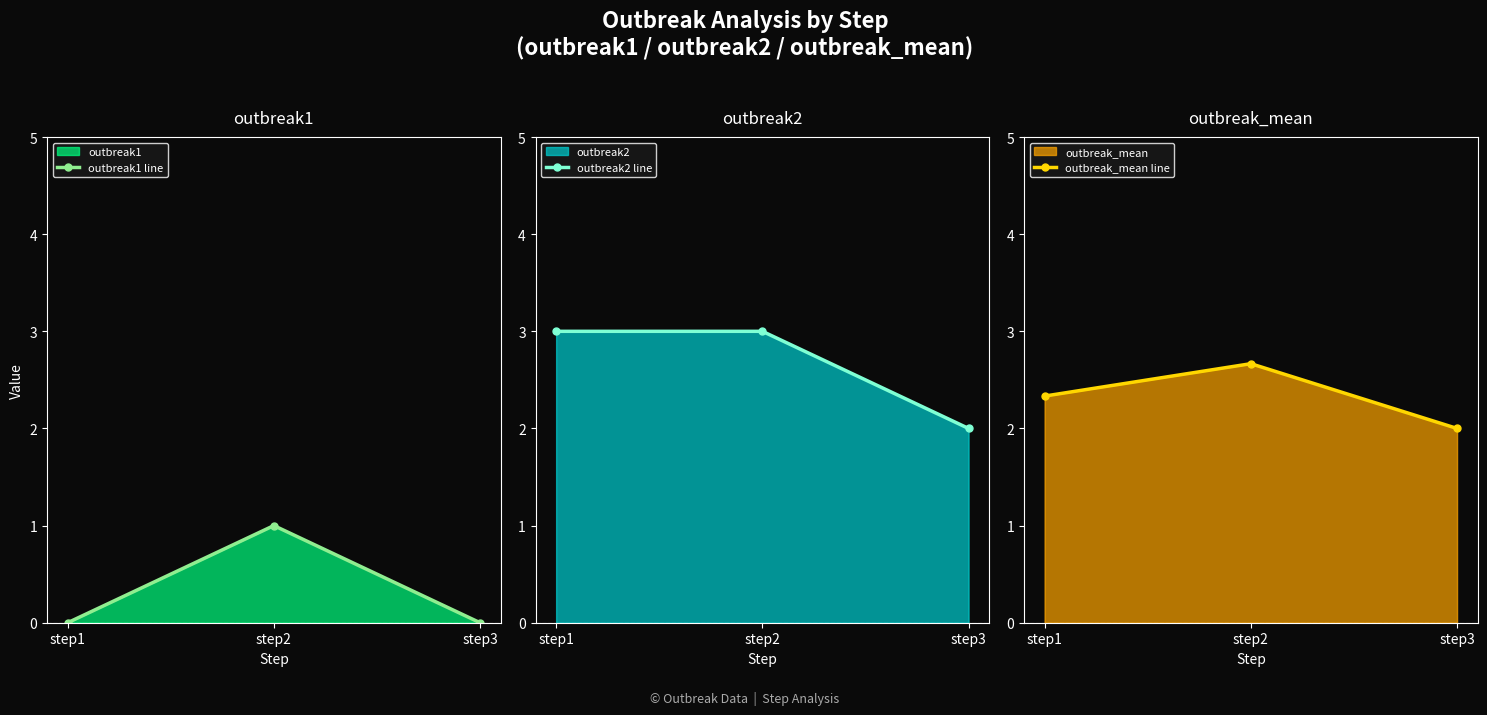

What is the value of the outbreak2 line point at the 3rd from the left?

2